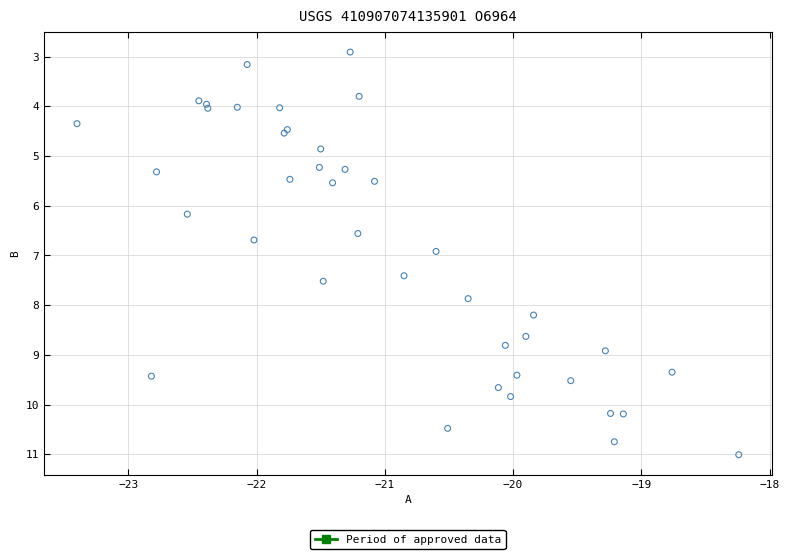

What Y value in the scatter plot is closest to 6?

6.2